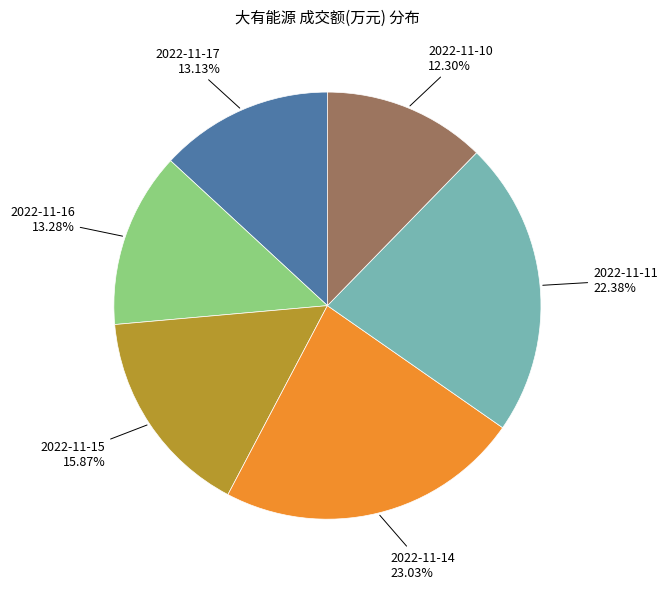

How many segments does this pie chart have?

6